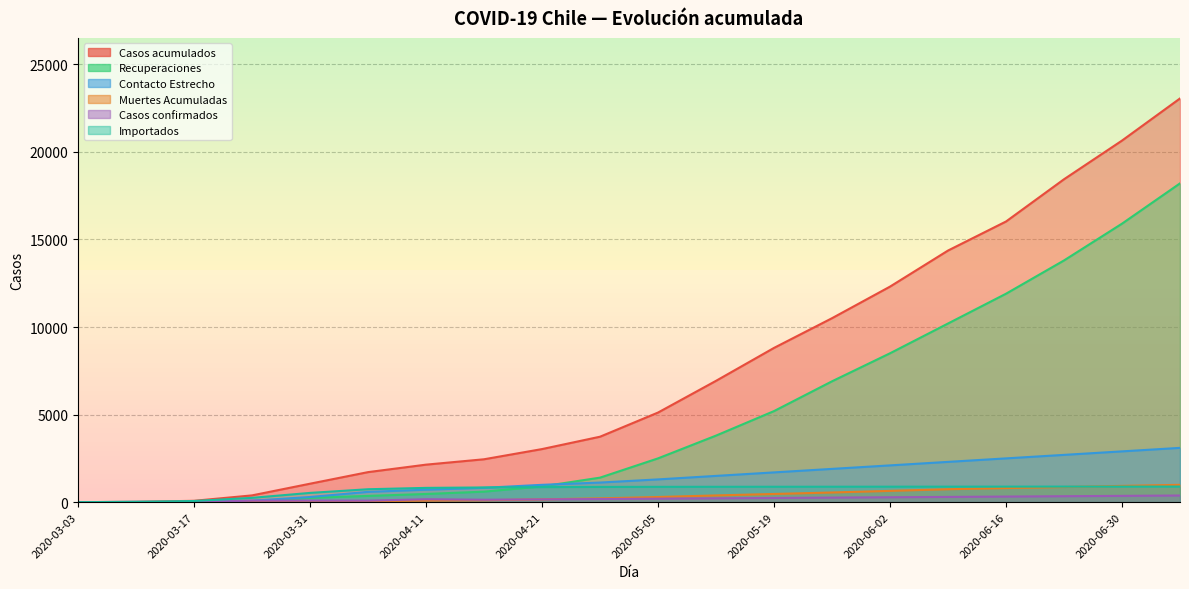

Which series has the largest total across all categories?

Casos acumulados